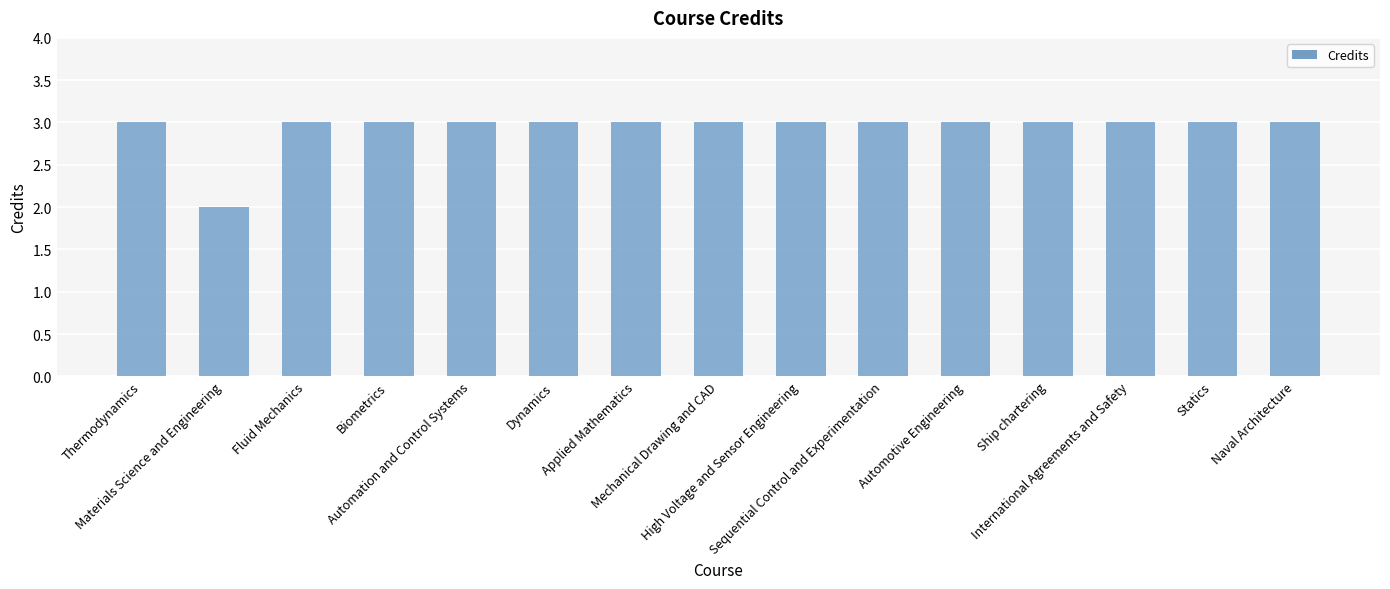

What is the label of the 15th bar from the right?

Thermodynamics